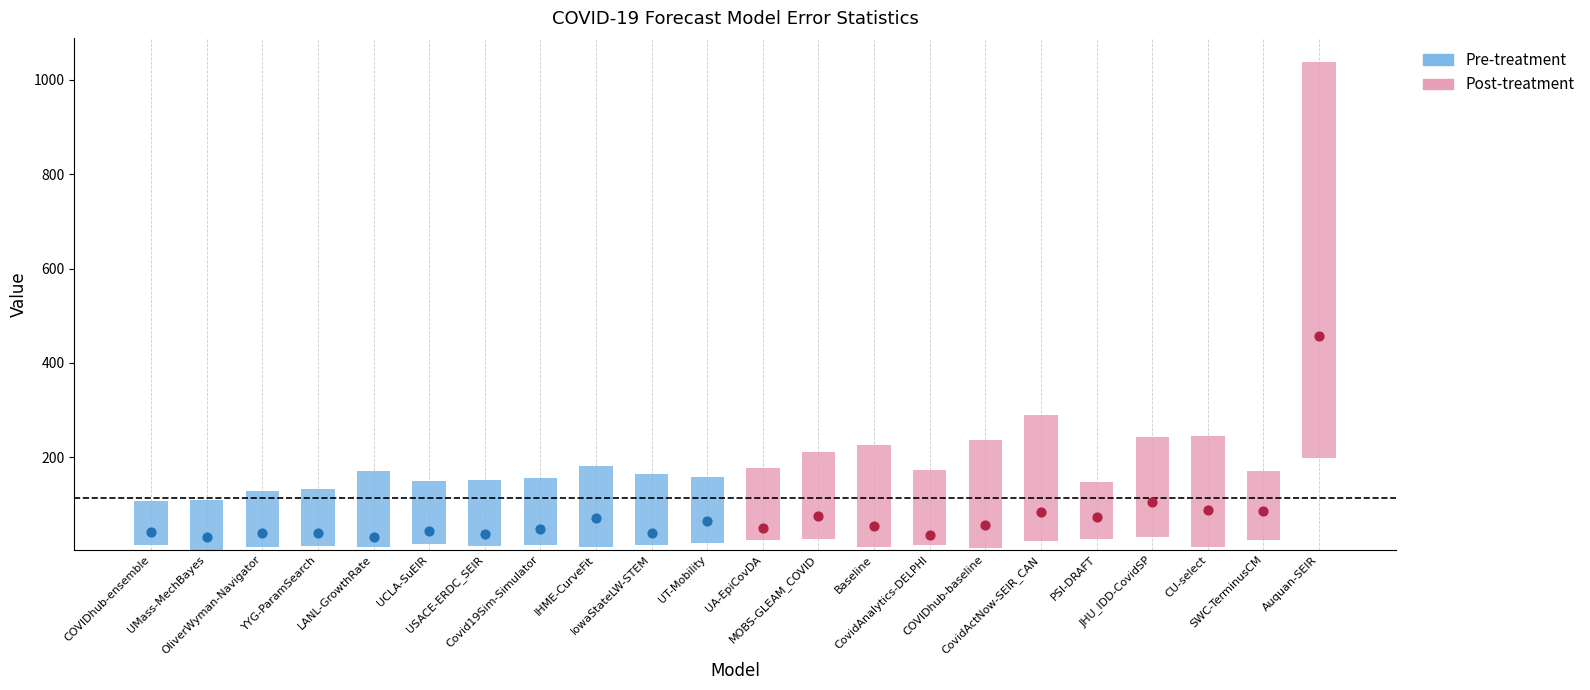

At which category is the sum across all series the highest?

Auquan-SEIR